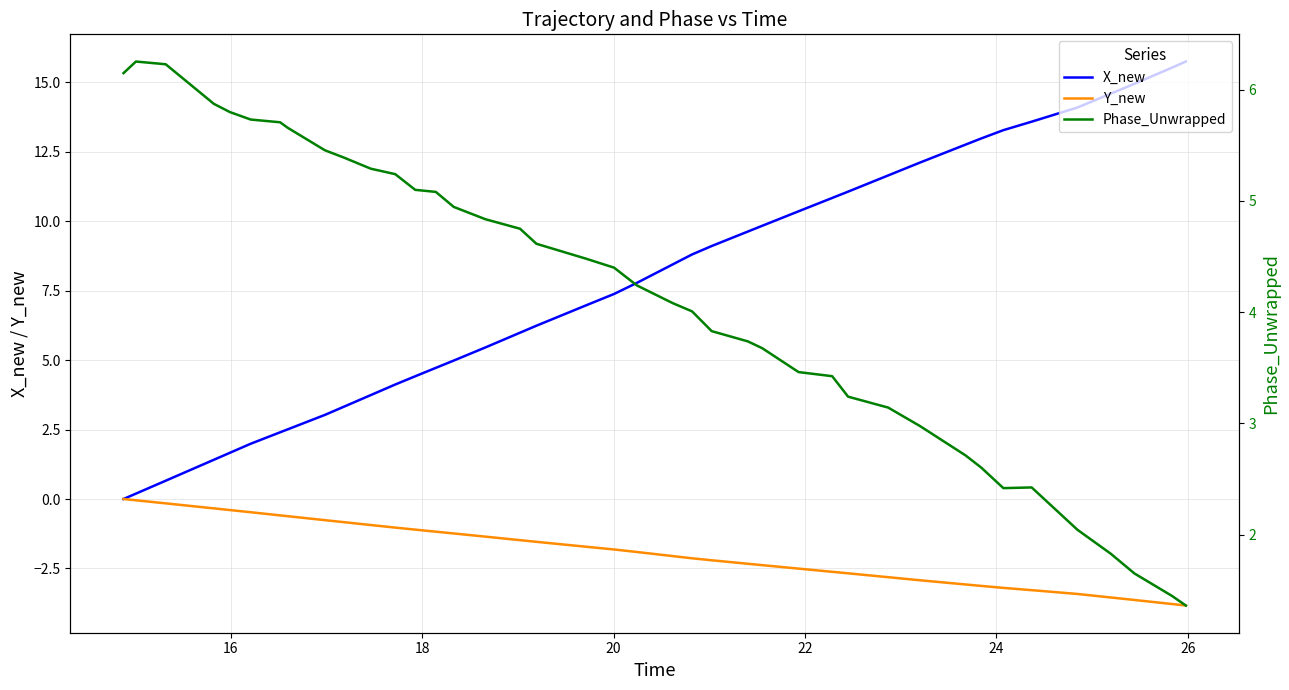

What is the maximum value for X_new?

15.7